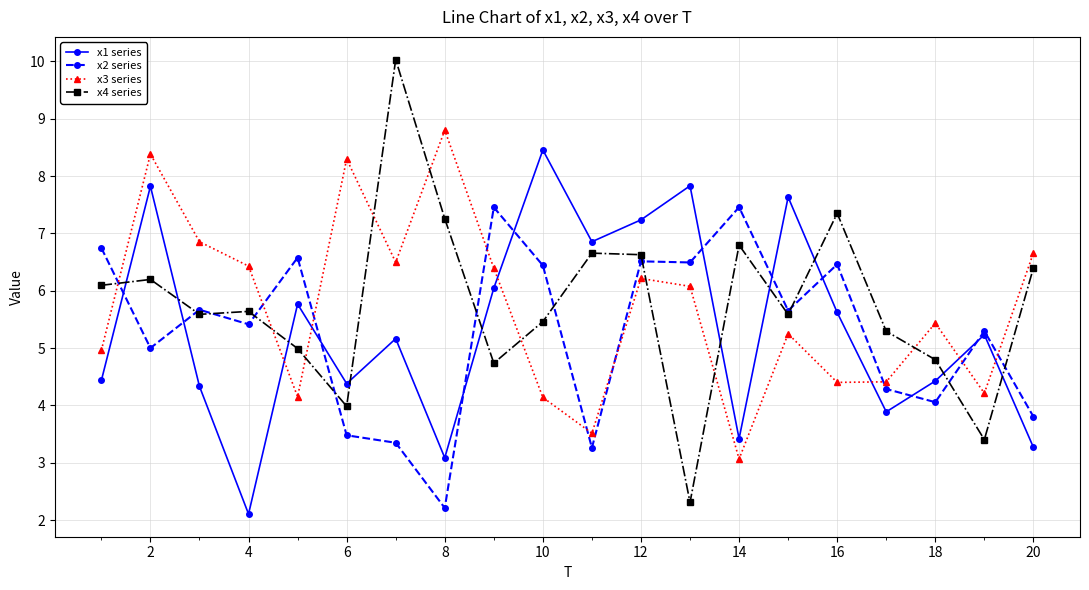

Does the chart display data point markers on the line(s)?

Yes